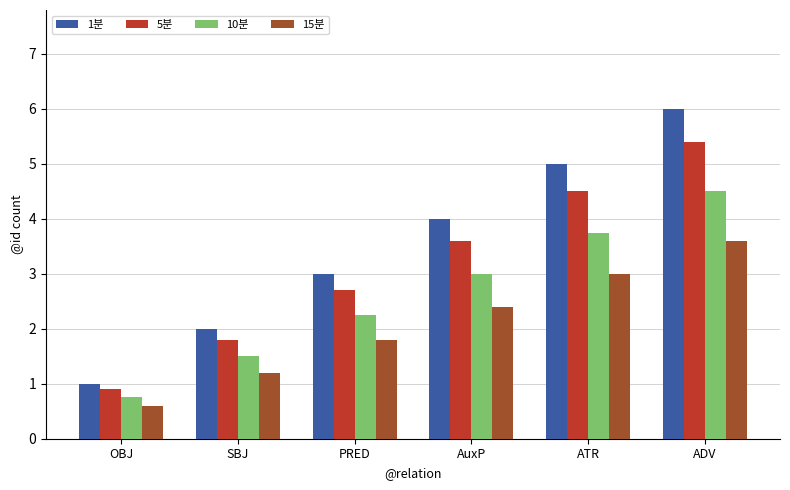

What is the value of the 15분 bar at the 3rd from the left?

1.8